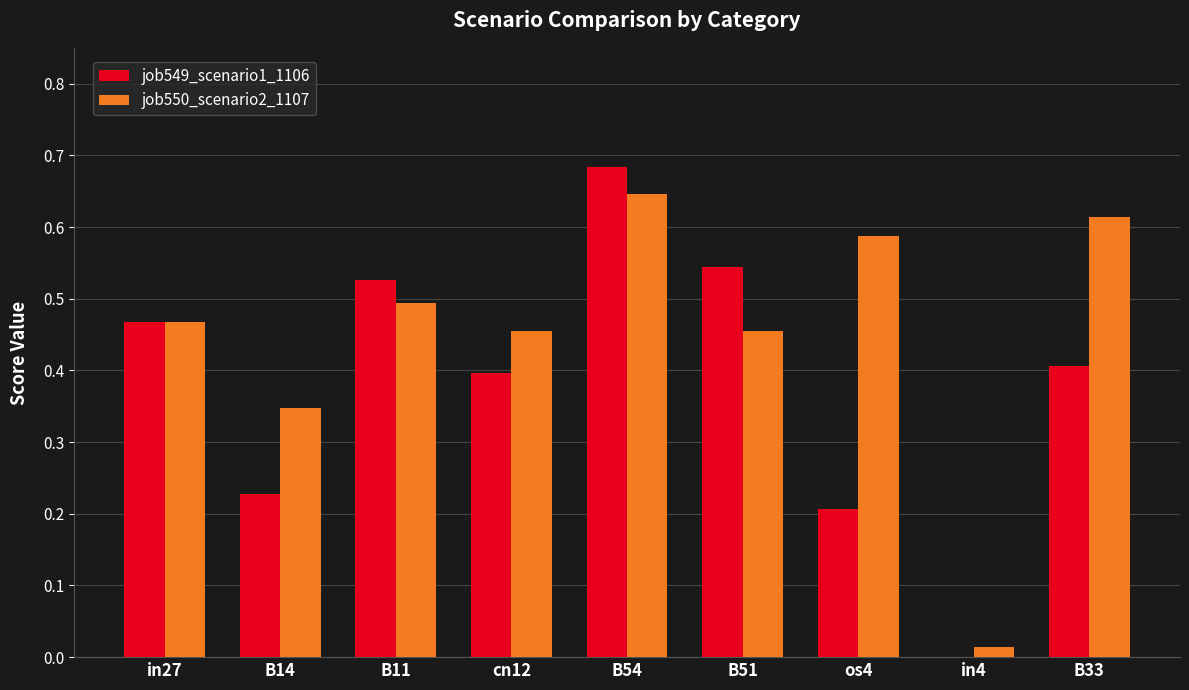

Does the chart contain stacked bars?

No